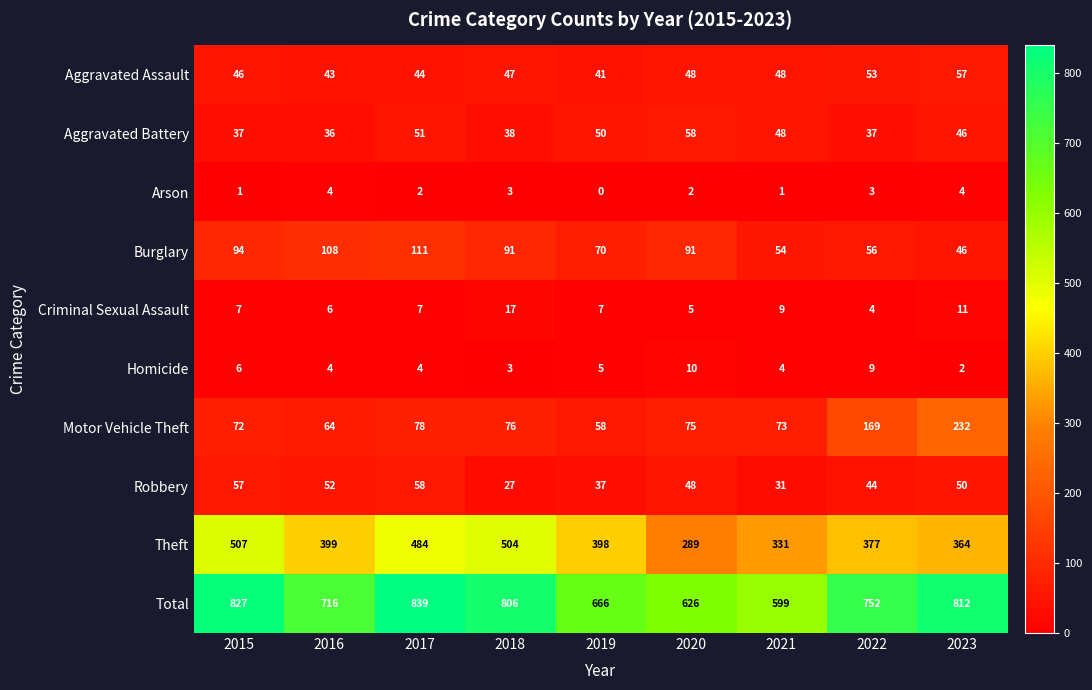

Where does the Burglary series first go above 91?

2015